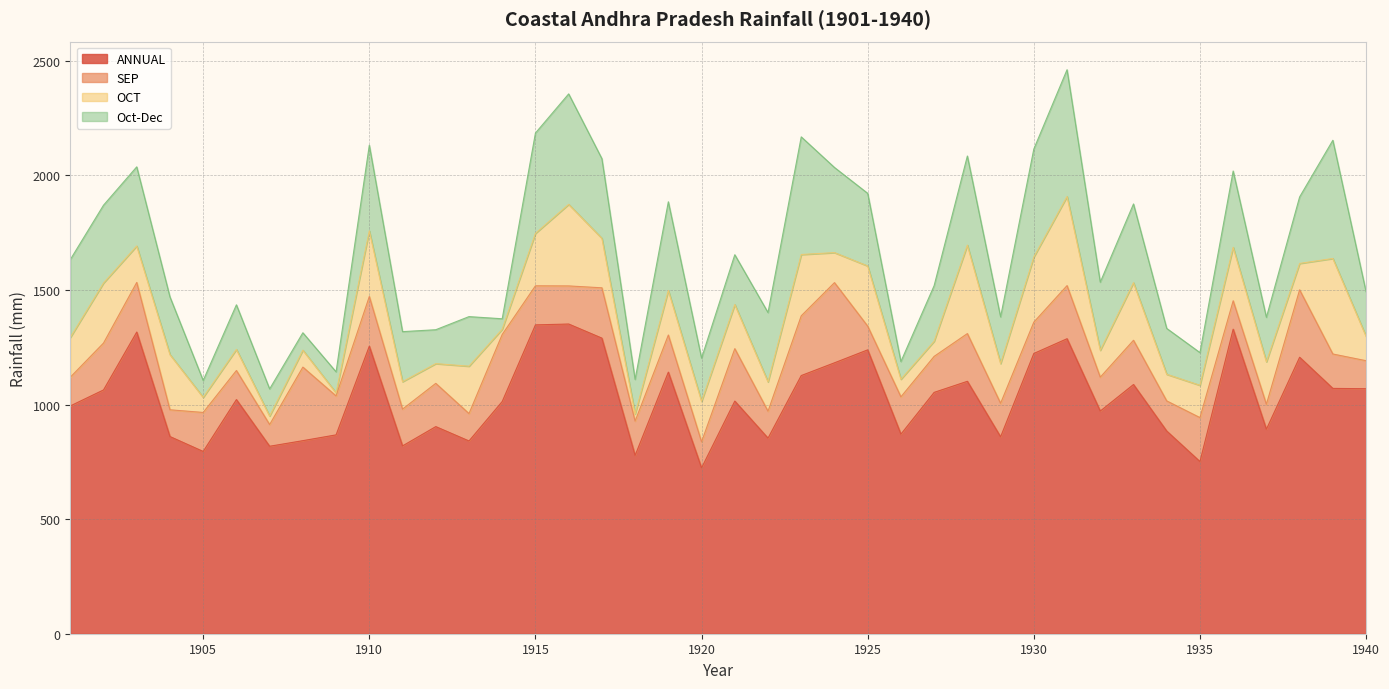

At 1921, list the series in order from largest to smallest.

ANNUAL, SEP, Oct-Dec, OCT